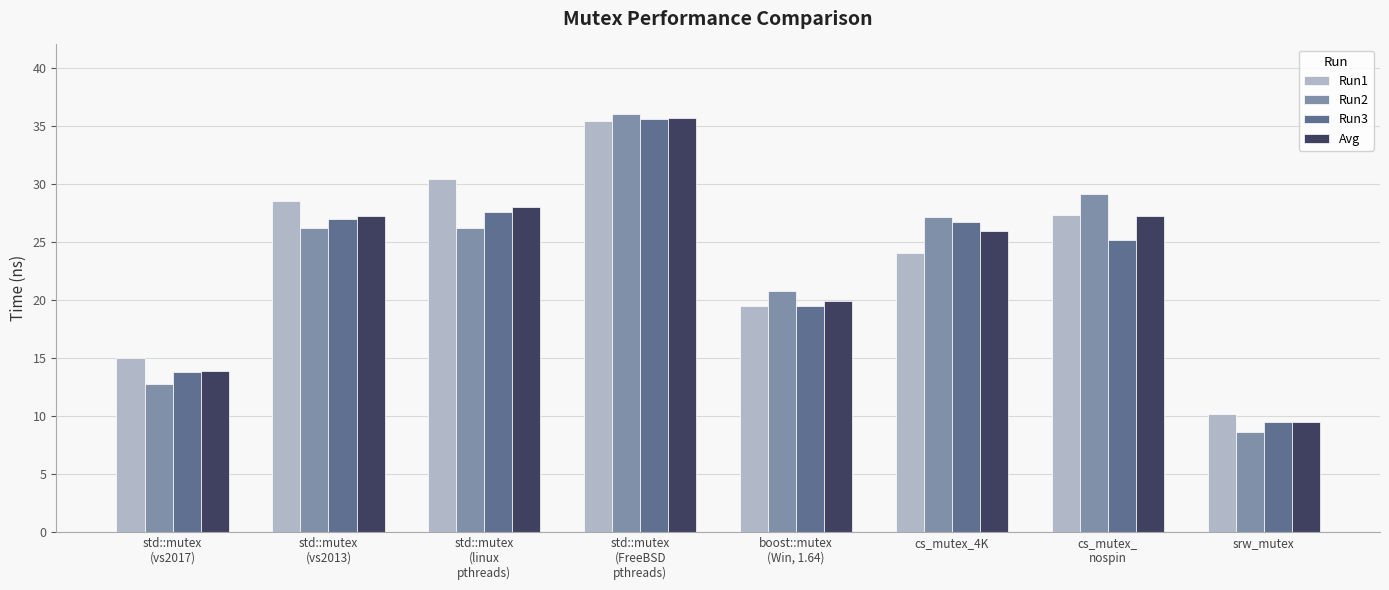

What is the label of the 7th bar from the left?

cs_mutex_
nospin